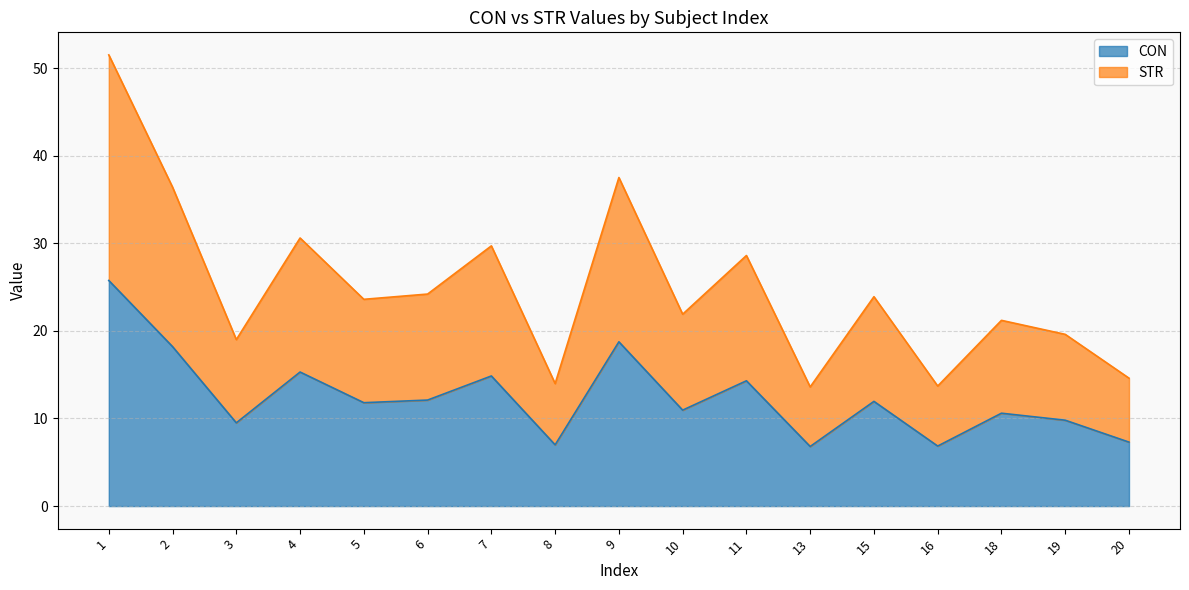

How many lines are shown in the chart?

2